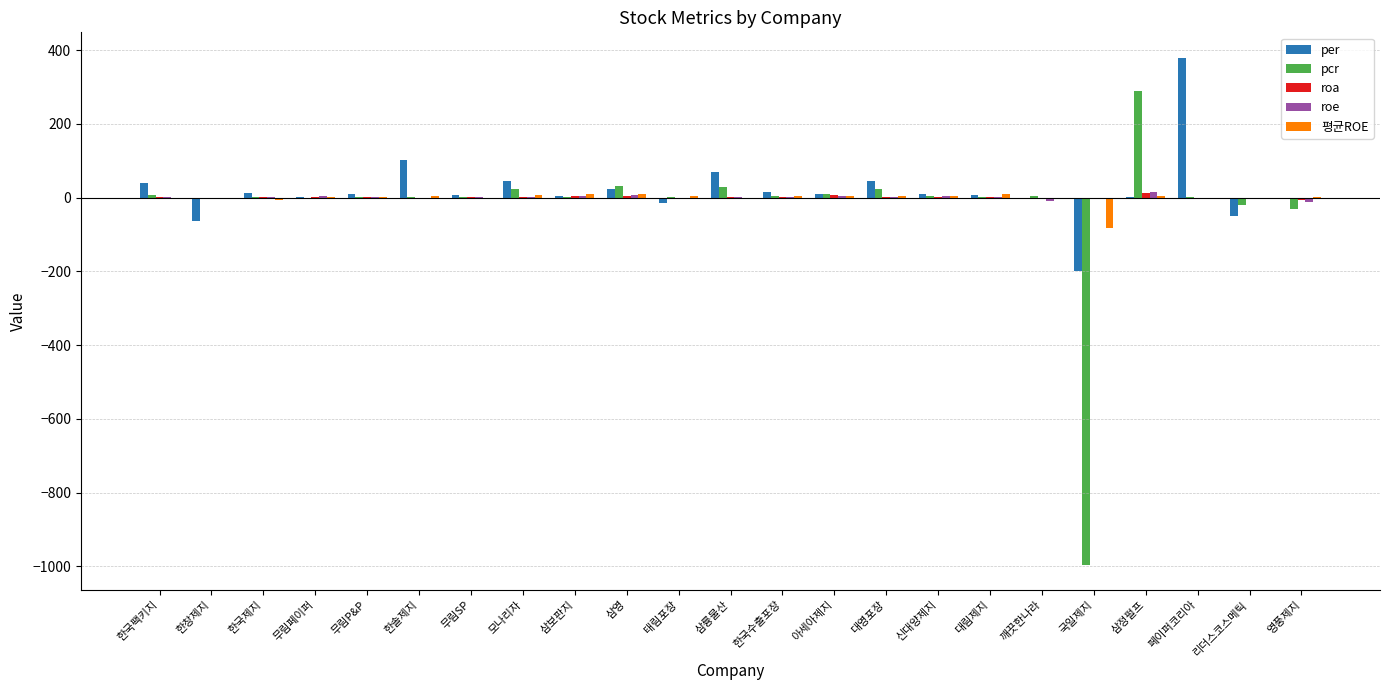

Which series changed the most between 태림포장 and 국일제지?

pcr